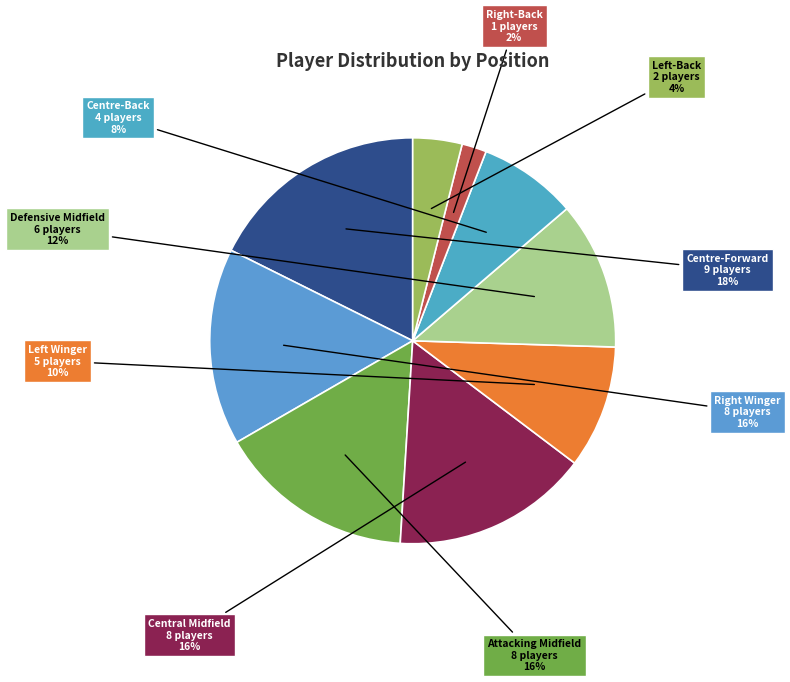

What percentage is the Defensive Midfield slice, to the nearest percent?

12%